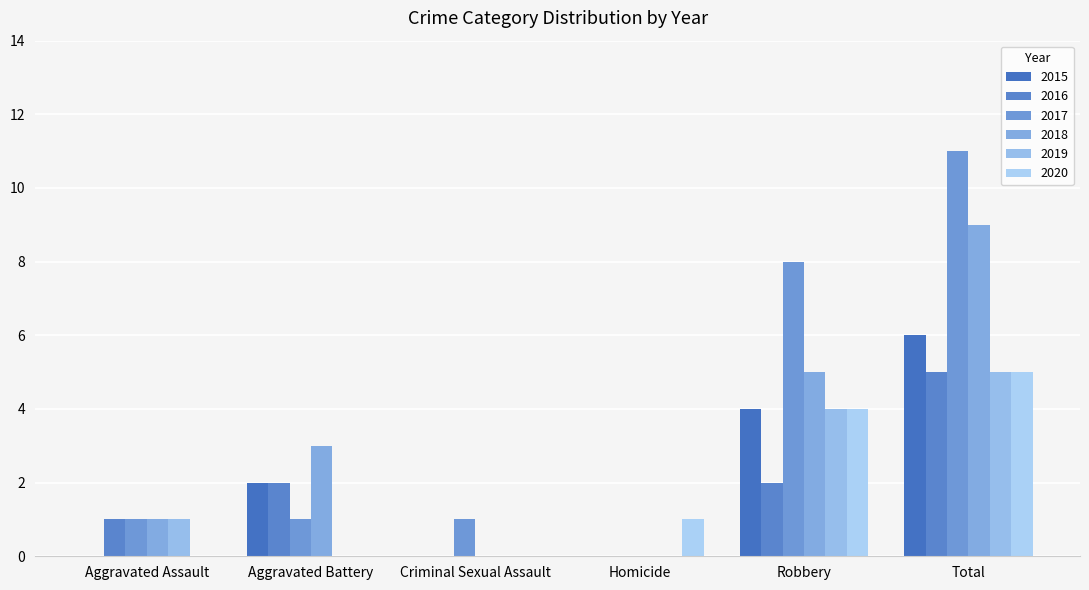

What is the spread (max minus min) of values at Robbery?

6